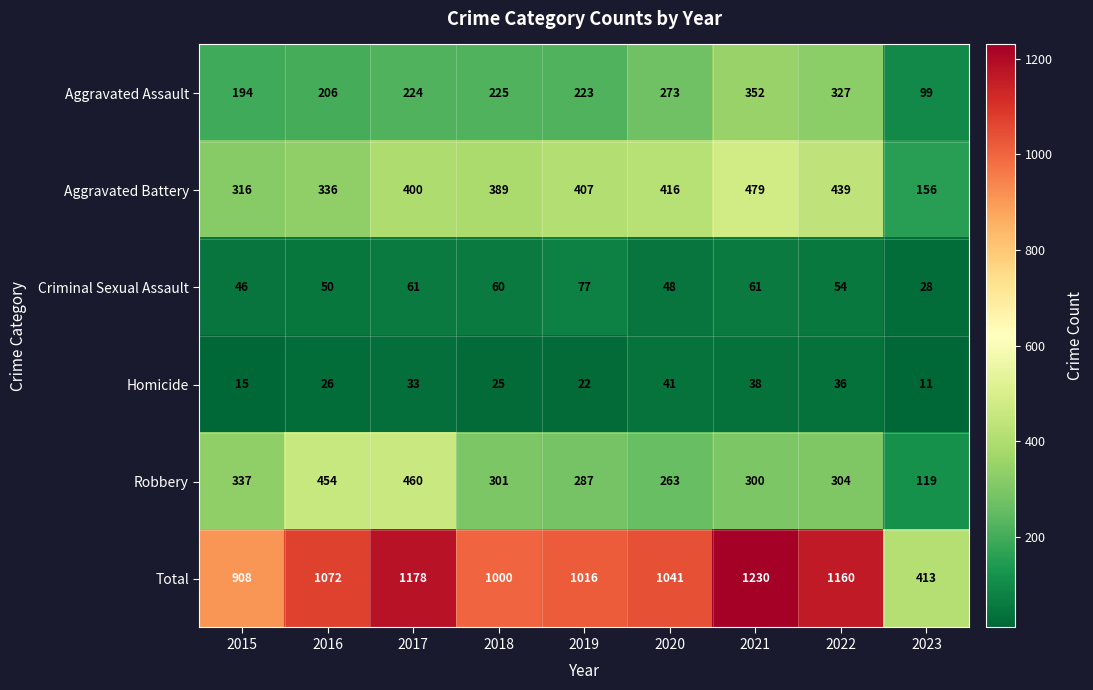

What is the total value across all series at 2017?

2356